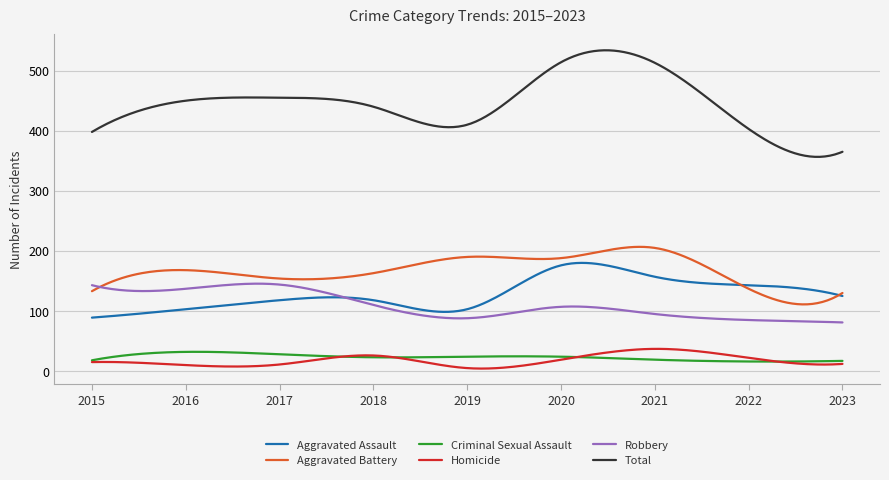

Which series has the largest range (max minus min)?

Total